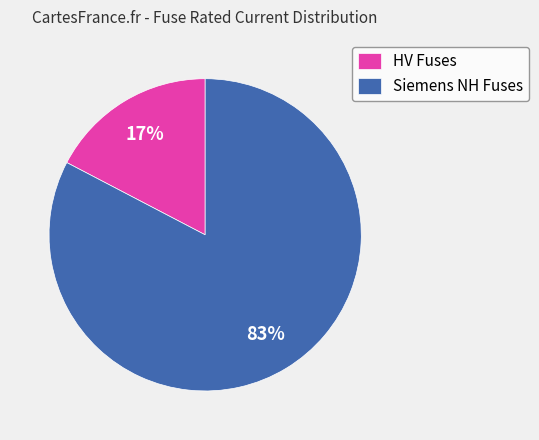

Which has a higher value, Siemens NH Fuses or HV Fuses?

Siemens NH Fuses